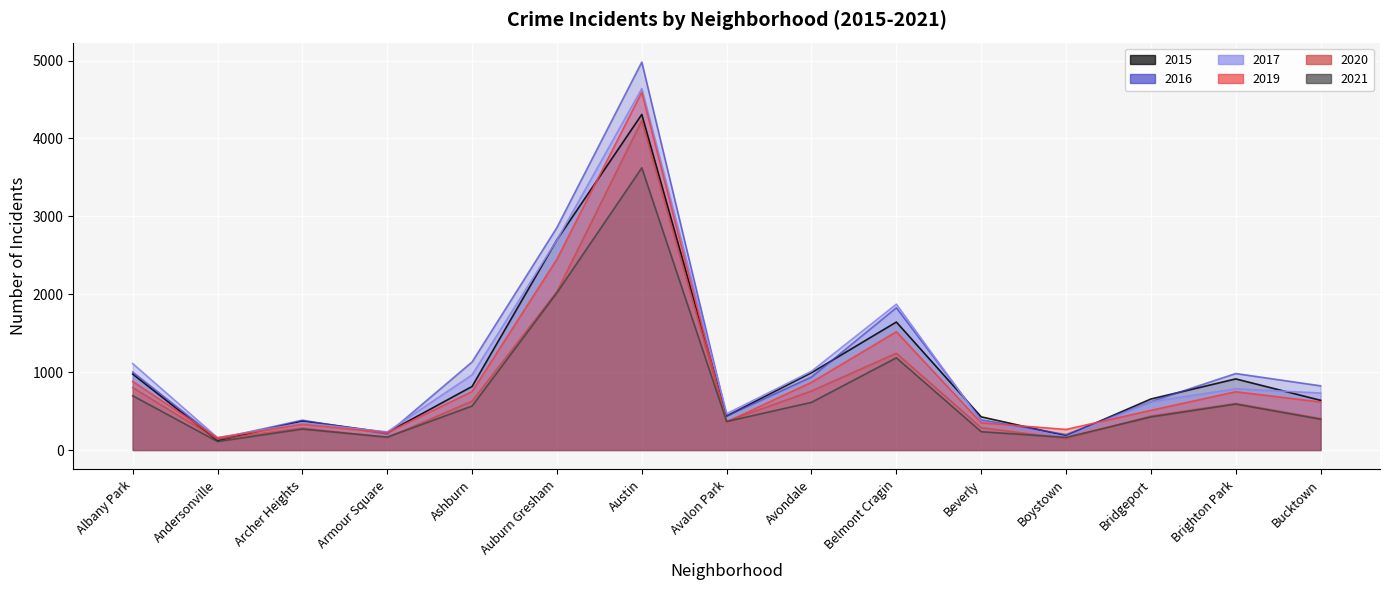

Reading left to right, transcribe all the data shown in this chart.

2015: Albany Park=975	Andersonville=121	Archer Heights=374	Armour Square=224	Ashburn=816	Auburn Gresham=2700	Austin=4308	Avalon Park=437	Avondale=993	Belmont Cragin=1643	Beverly=426	Boystown=183	Bridgeport=655	Brighton Park=913	Bucktown=638
2017: Albany Park=1110	Andersonville=158	Archer Heights=348	Armour Square=233	Ashburn=965	Auburn Gresham=2696	Austin=4640	Avalon Park=466	Avondale=1011	Belmont Cragin=1872	Beverly=368	Boystown=170	Bridgeport=619	Brighton Park=786	Bucktown=731
2016: Albany Park=1001	Andersonville=144	Archer Heights=383	Armour Square=206	Ashburn=1131	Auburn Gresham=2857	Austin=4981	Avalon Park=437	Avondale=937	Belmont Cragin=1827	Beverly=387	Boystown=198	Bridgeport=622	Brighton Park=982	Bucktown=824
2019: Albany Park=880	Andersonville=157	Archer Heights=329	Armour Square=221	Ashburn=751	Auburn Gresham=2449	Austin=4593	Avalon Park=360	Avondale=869	Belmont Cragin=1518	Beverly=349	Boystown=264	Bridgeport=509	Brighton Park=748	Bucktown=616
2021: Albany Park=697	Andersonville=109	Archer Heights=269	Armour Square=166	Ashburn=565	Auburn Gresham=2020	Austin=3623	Avalon Park=366	Avondale=612	Belmont Cragin=1184	Beverly=235	Boystown=162	Bridgeport=425	Brighton Park=590	Bucktown=395
2020: Albany Park=801	Andersonville=138	Archer Heights=283	Armour Square=160	Ashburn=628	Auburn Gresham=2035	Austin=4229	Avalon Park=369	Avondale=758	Belmont Cragin=1243	Beverly=287	Boystown=148	Bridgeport=437	Brighton Park=598	Bucktown=405